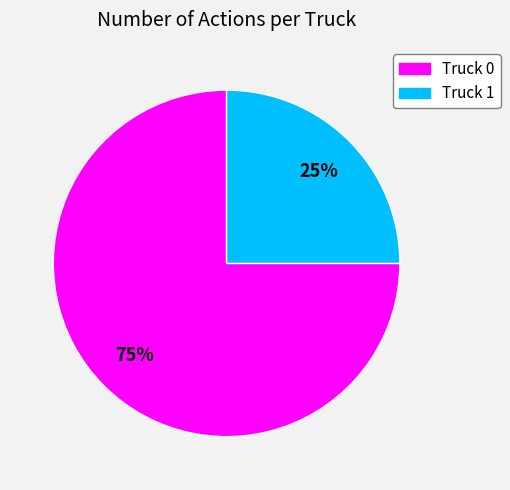

How many segments does this pie chart have?

2